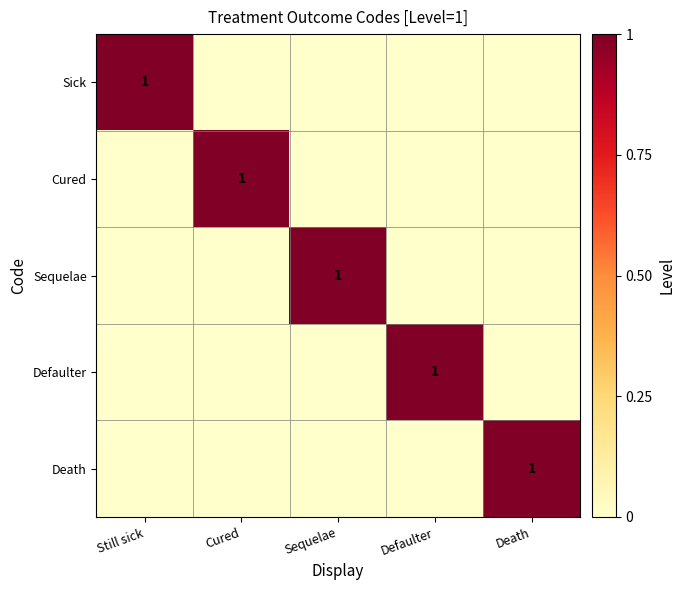

Is it true that Cured equals 1 at Cured?

True